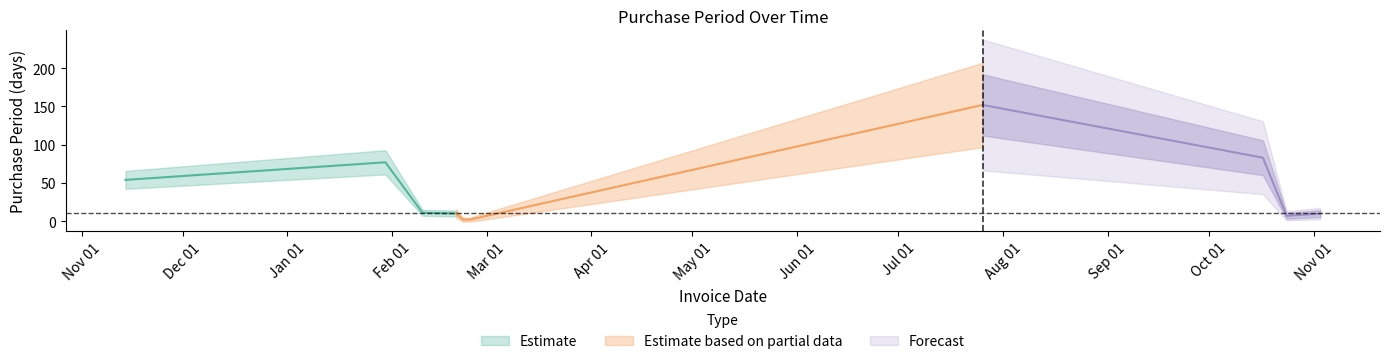

How many lines are shown in the chart?

1